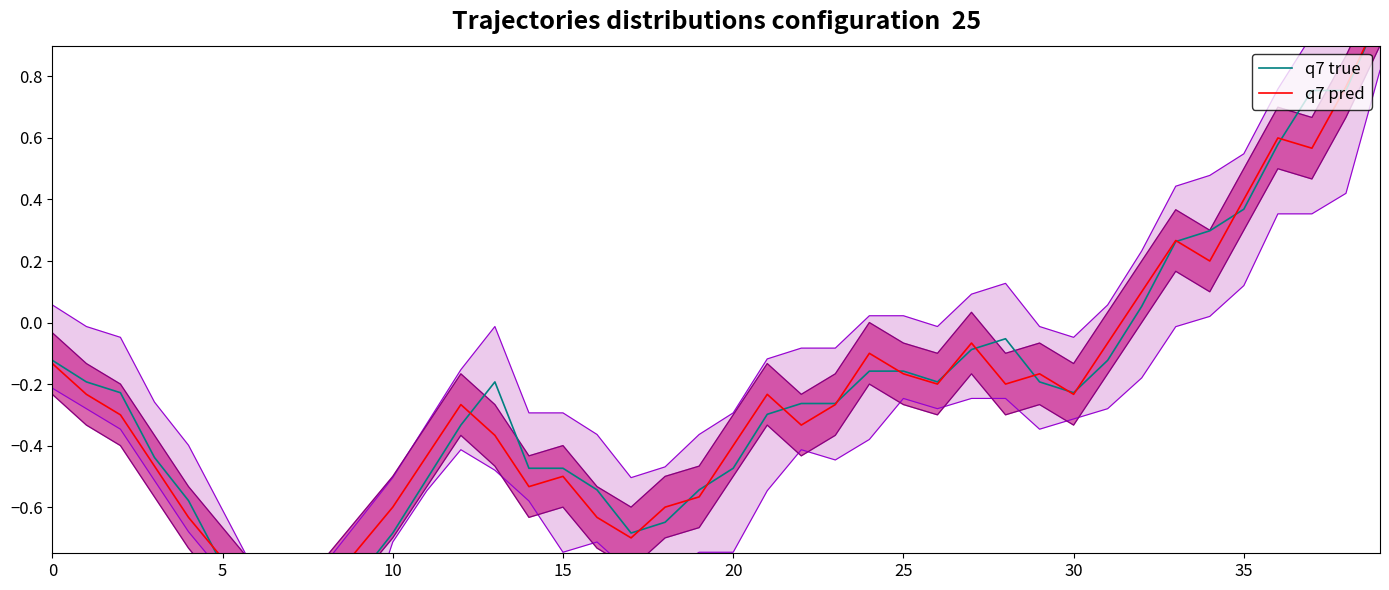

Which series has the largest total across all categories?

q7 true